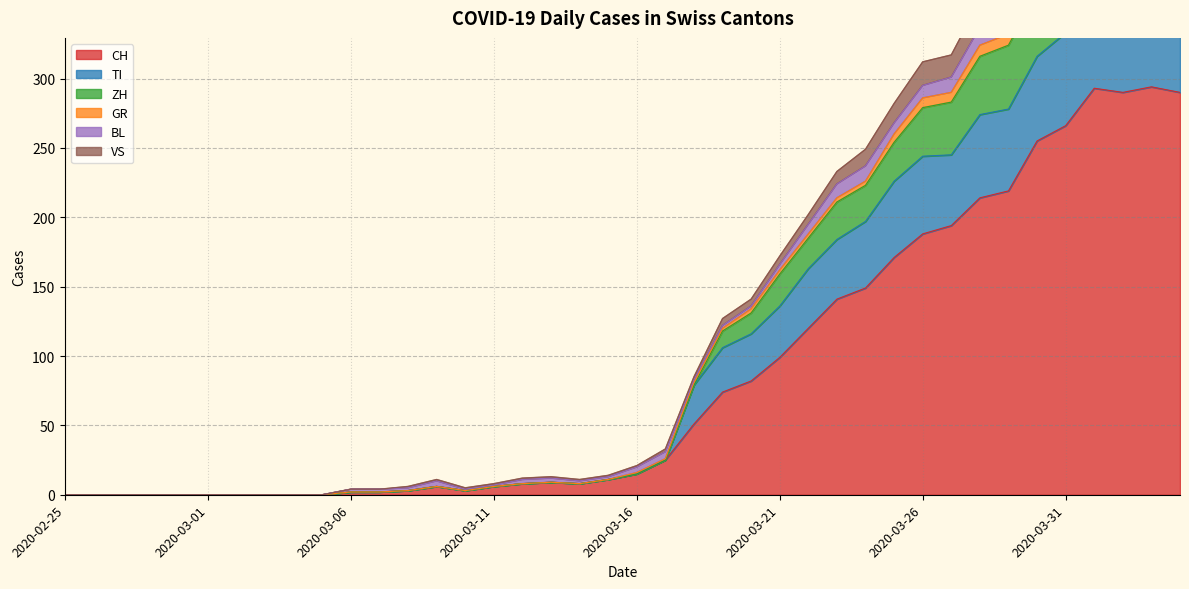

What is the label of the 12th point from the right?

2020-03-24